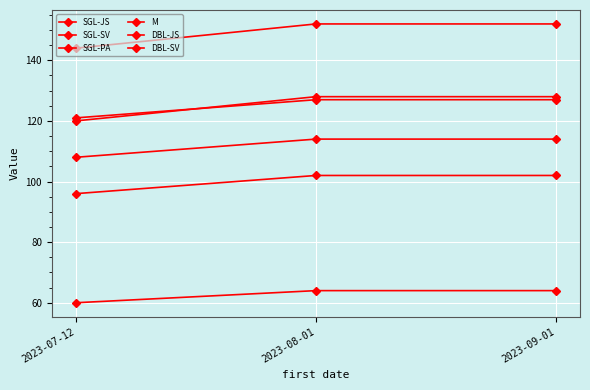

Does the chart have visible grid lines?

Yes